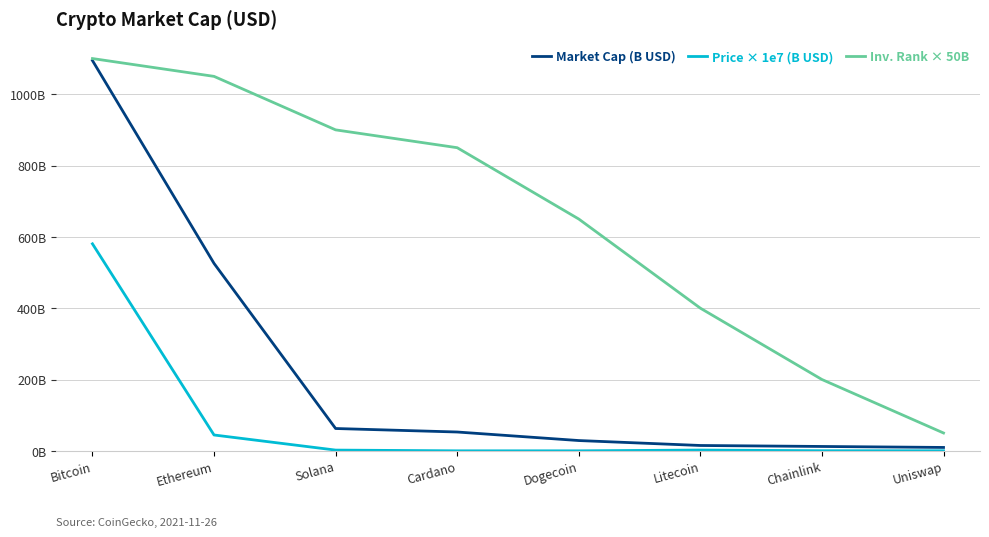

What is the label of the 5th point from the left?

Dogecoin